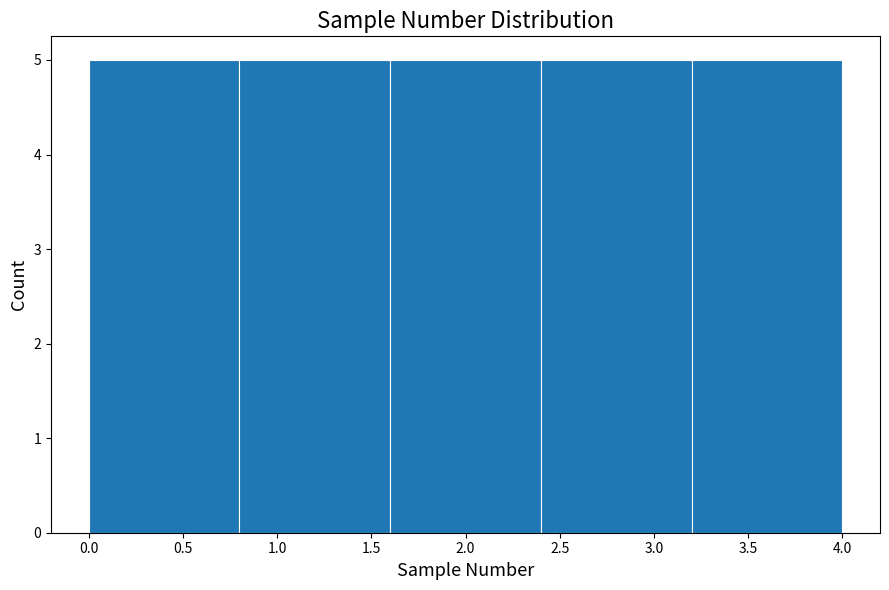

Reading left to right, transcribe this chart: for each bar, give the range it covers on the x-axis and its height. The values are not printed on the chart, so give them approximately, as read against the axis.

0.0 to 0.8: 5
0.8 to 1.6: 5
1.6 to 2.4: 5
2.4 to 3.2: 5
3.2 to 4.0: 5